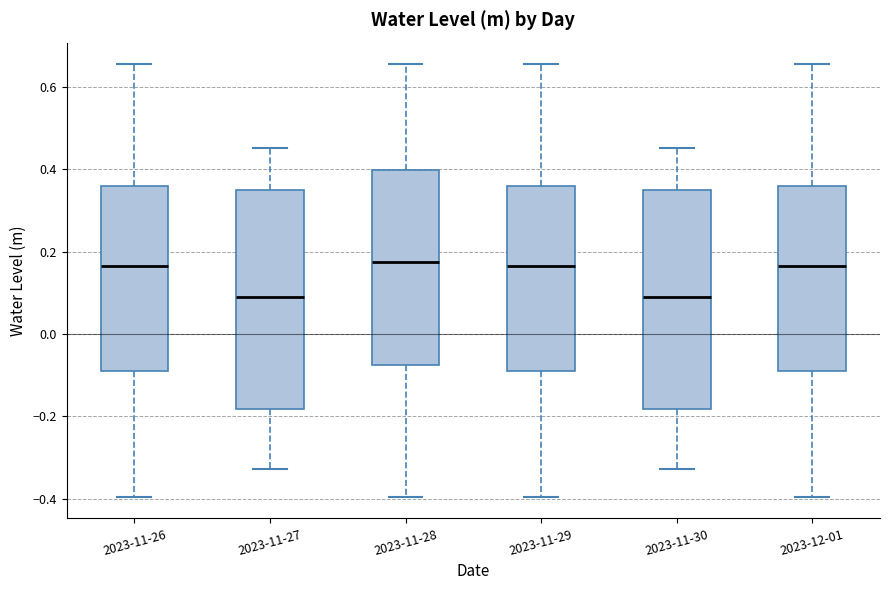

Where does the lower whisker of the box for 2023-11-28 end on the y-axis? The values are not printed on the chart, so give them approximately, as read against the axis.

-0.40